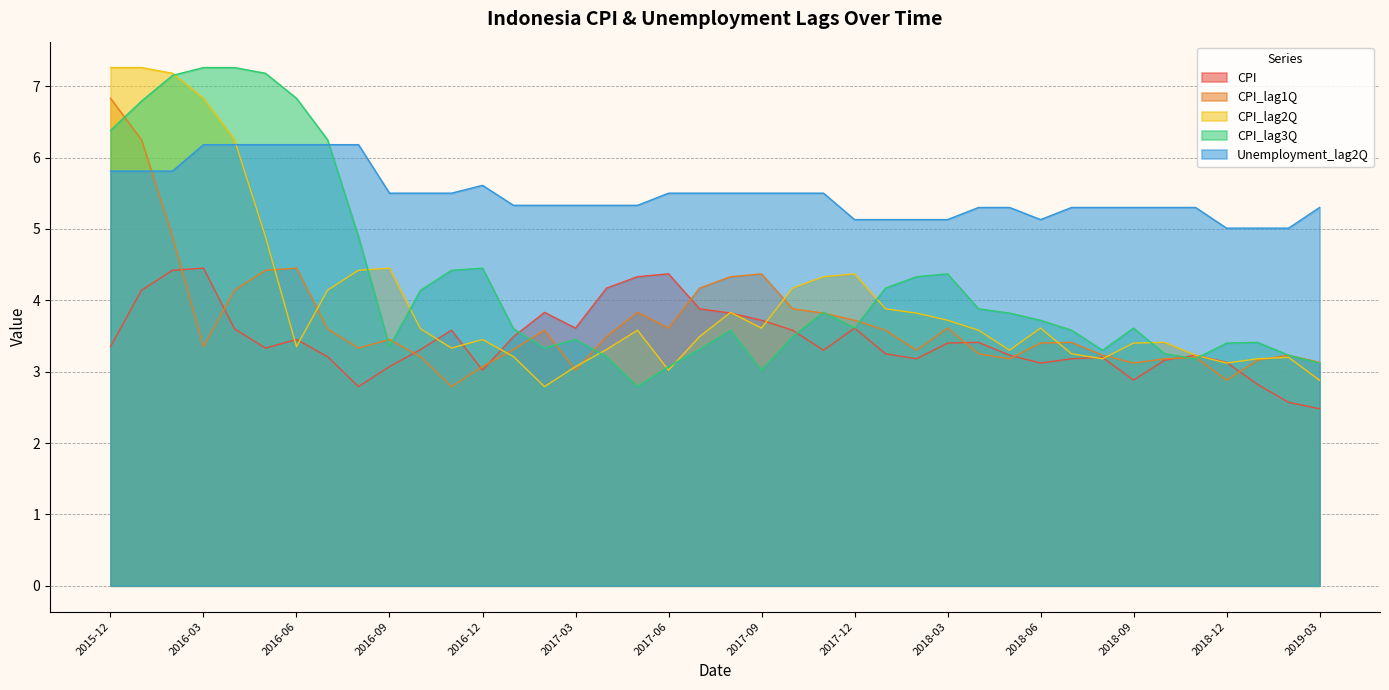

What is the spread (max minus min) of values at 2016-11?

2.7